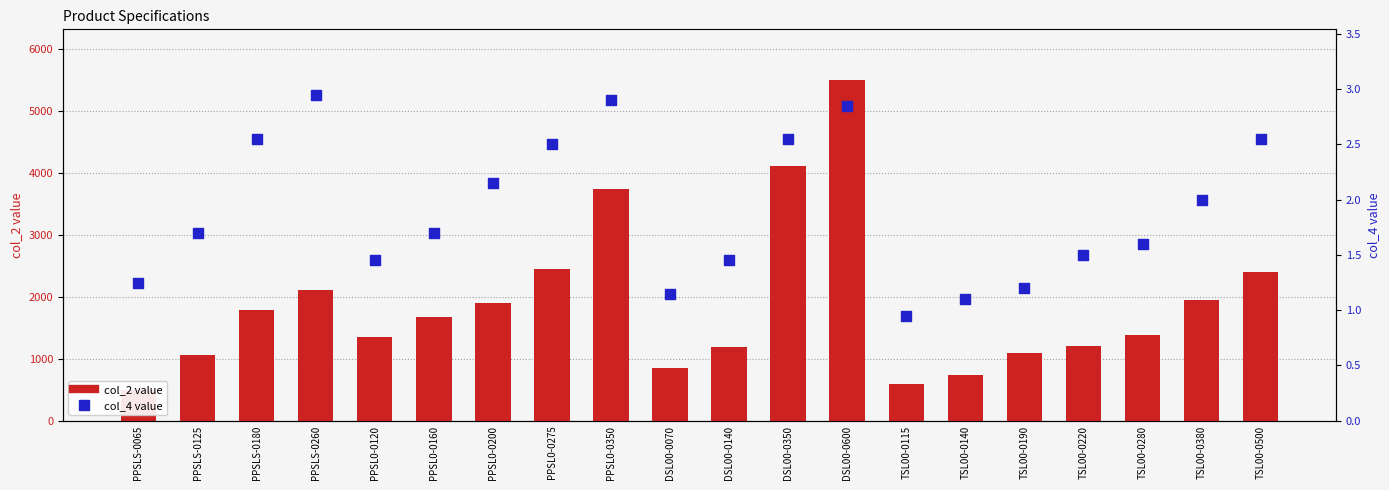

Which series has the largest total across all categories?

col_2 value